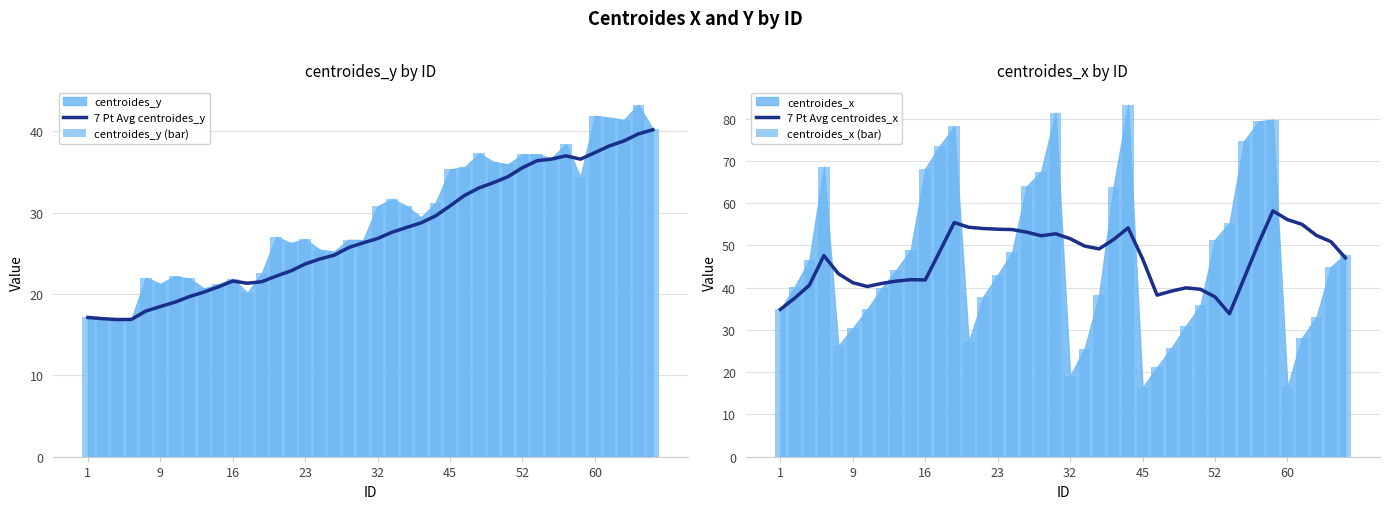

What is the difference between the maximum and minimum values in the centroides_x (bar) series?

66.9